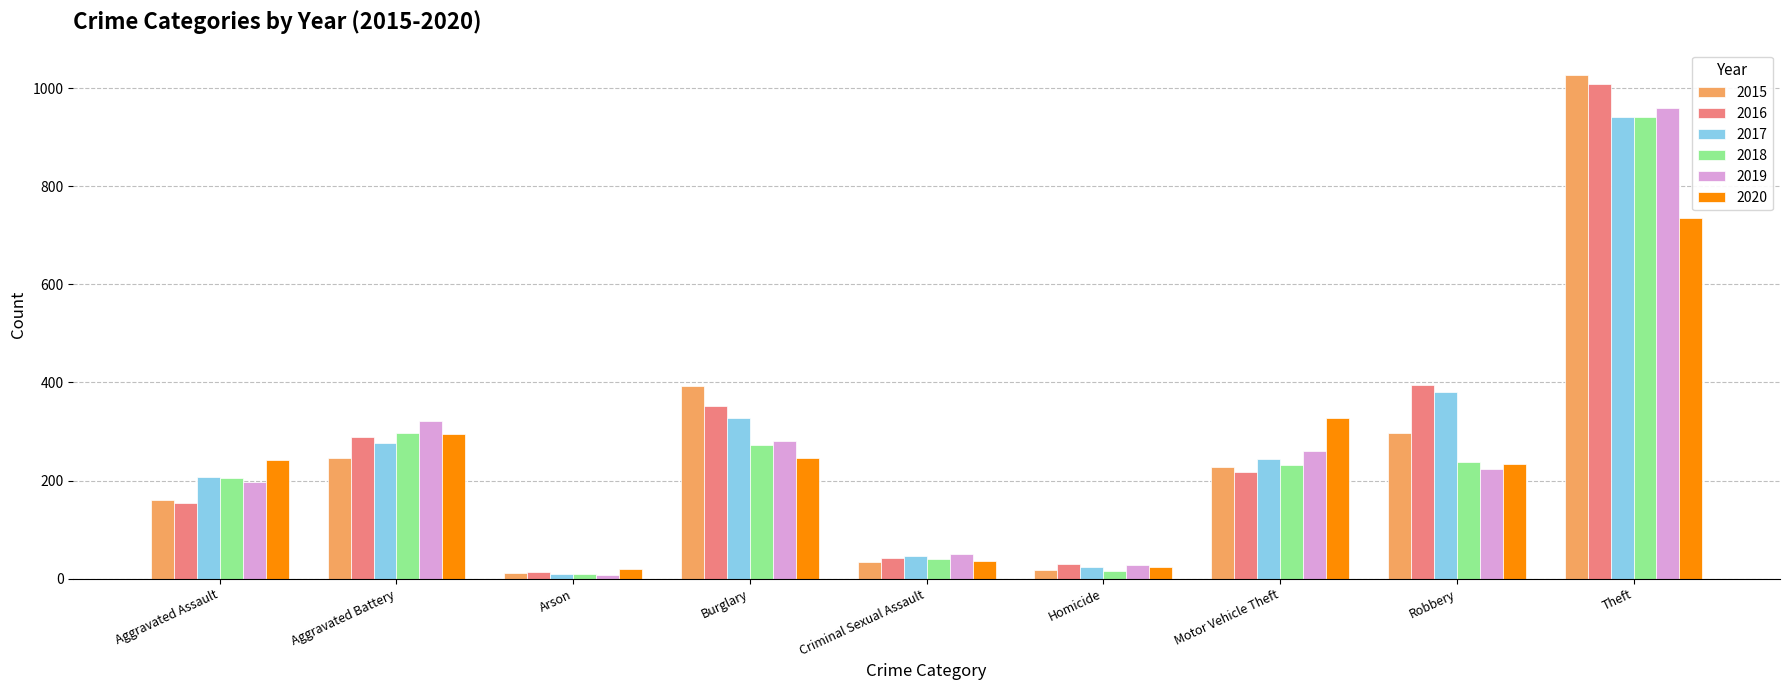

Which series changed the most between Aggravated Assault and Aggravated Battery?

2016